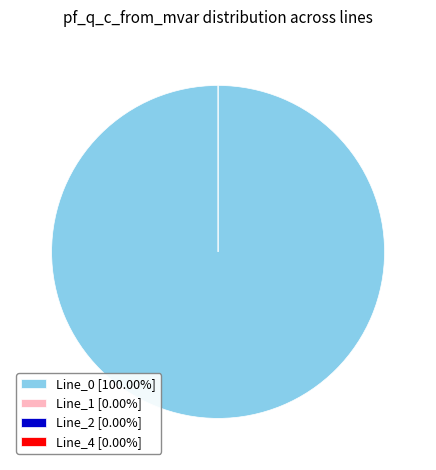

What is the smallest slice in the pie chart?

Line_4